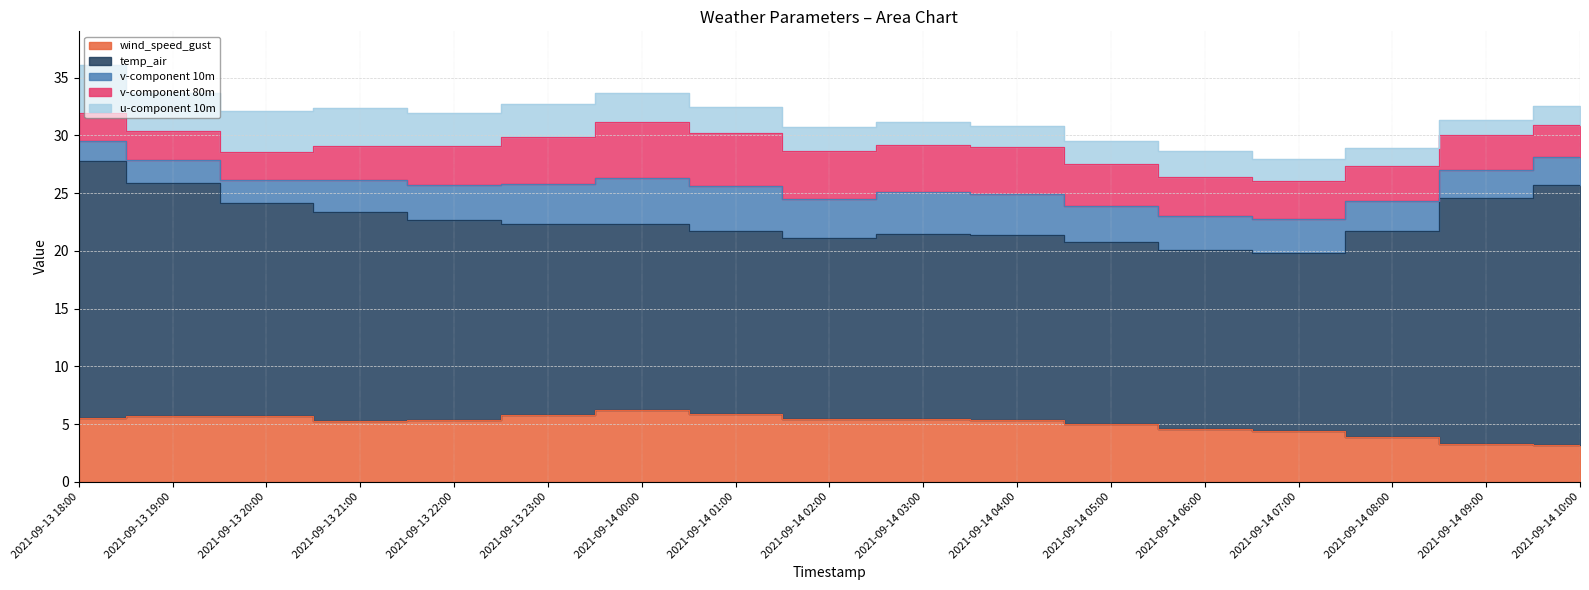

At 2021-09-14 06:00, list the series in order from largest to smallest.

temp_air, wind_speed_gust, v-component 80m, v-component 10m, u-component 10m